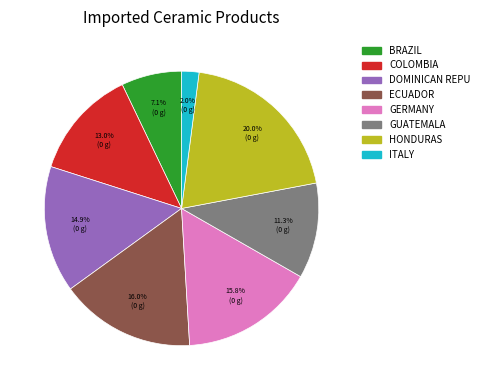

What is the total percentage of GUATEMALA and BRAZIL?

18.4%